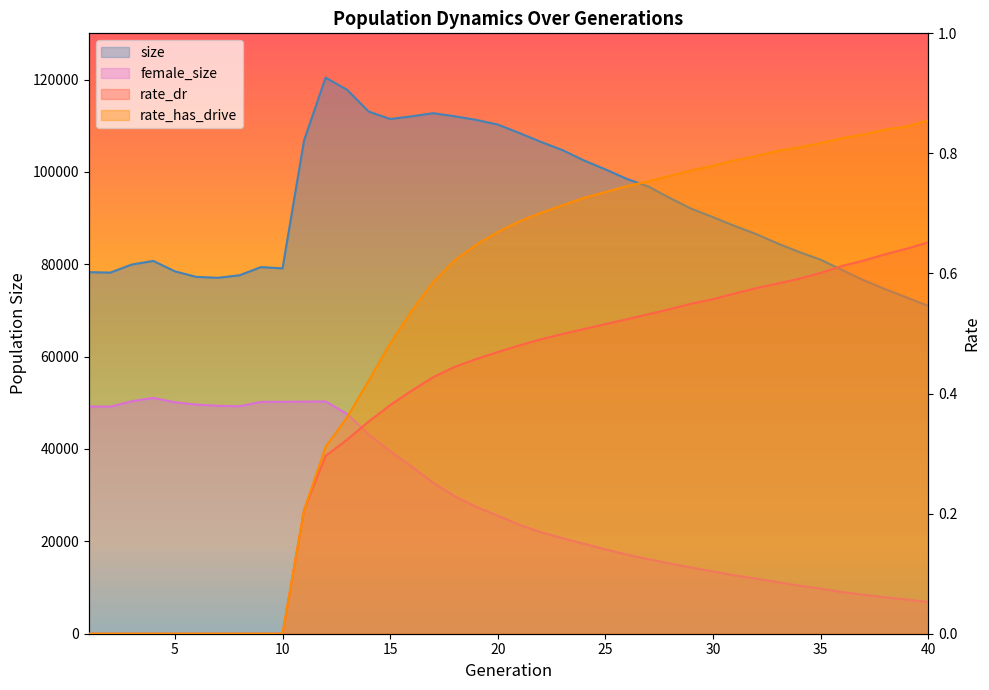

What is the value of the size point at the 26th from the left?

98471.0